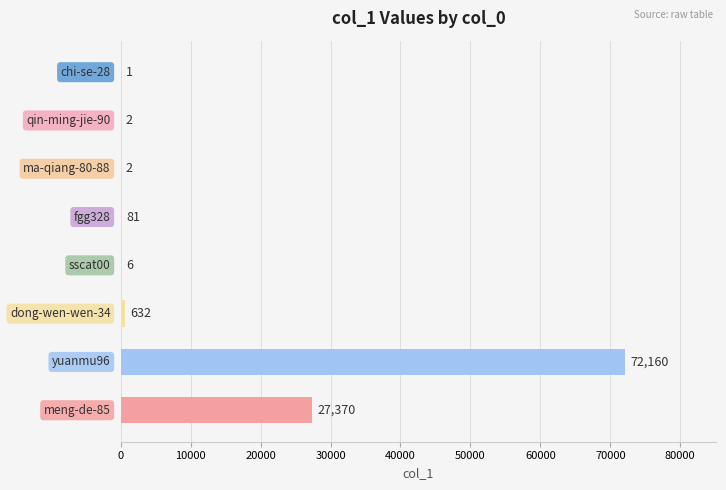

How many data points does each series have?

8